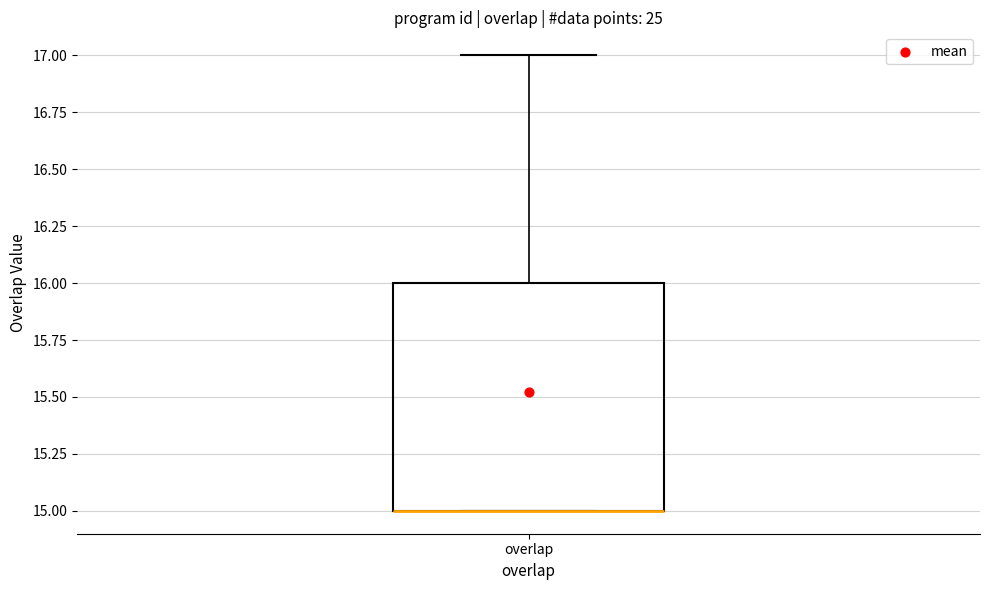

Read this box plot against the y-axis: the position of the median line, the range covered by the box, and the ends of both whiskers. The values are not printed on the chart, so give them approximately, as read against the axis.

median 15 (drawn on the box's lower edge), box 15 to 16, whiskers 15 to 17